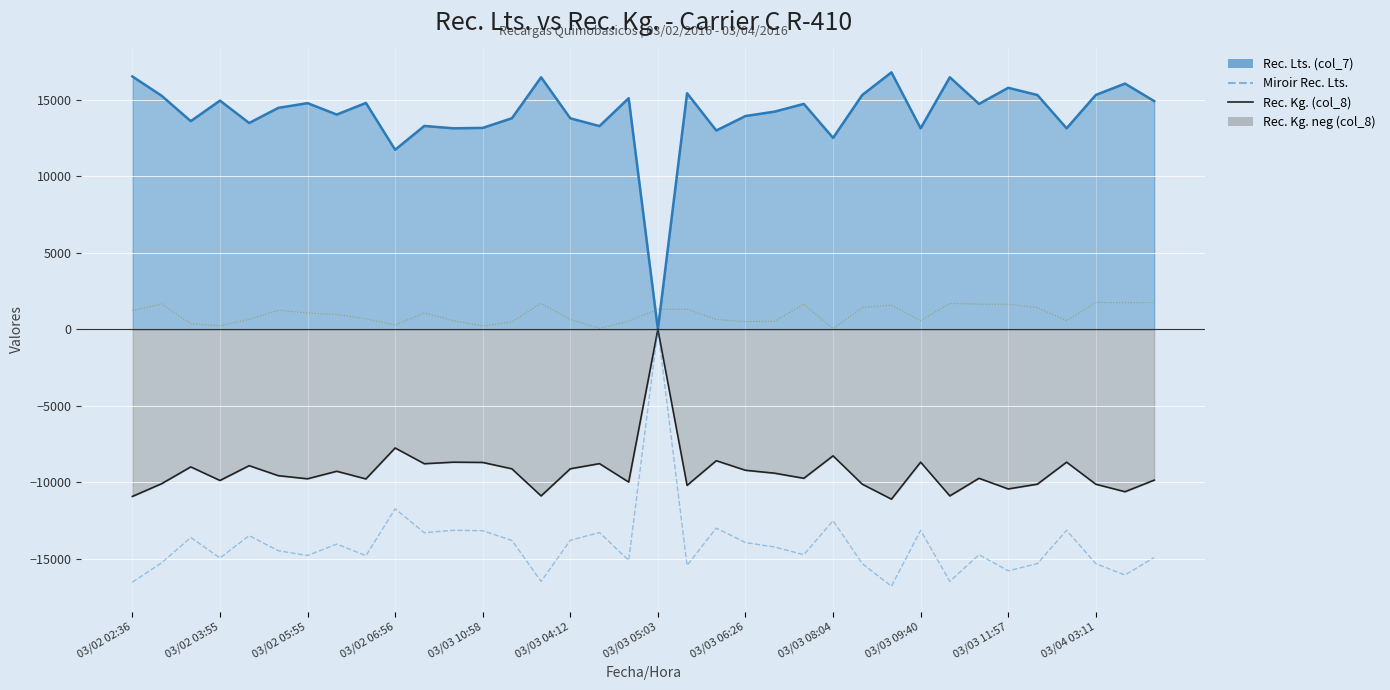

The % (col_5) scaled series shows 326.1 at 03/03 10:58. True or false?

False